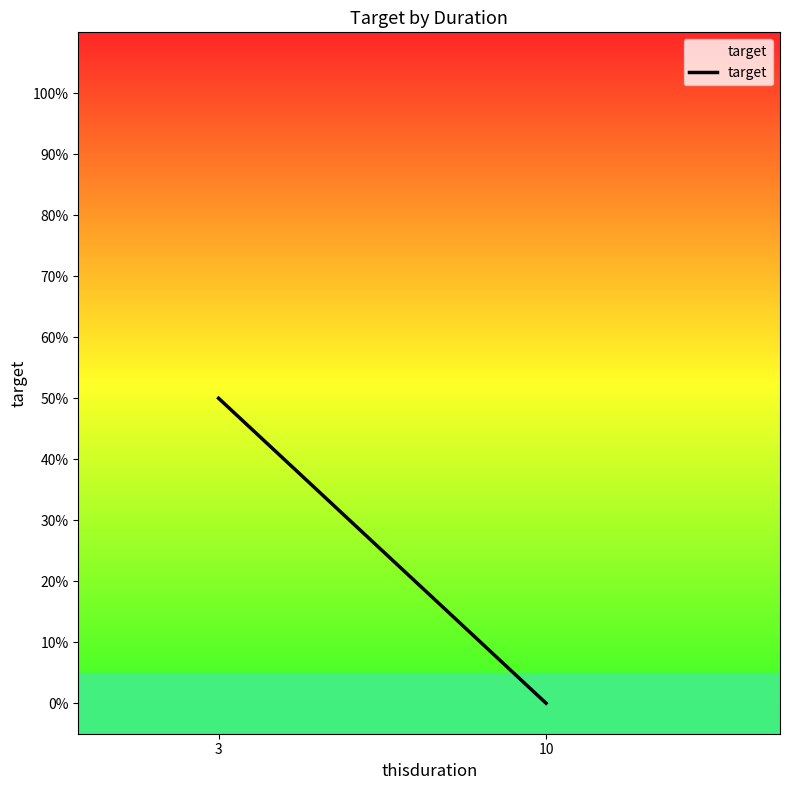

What is the average value?

0.2